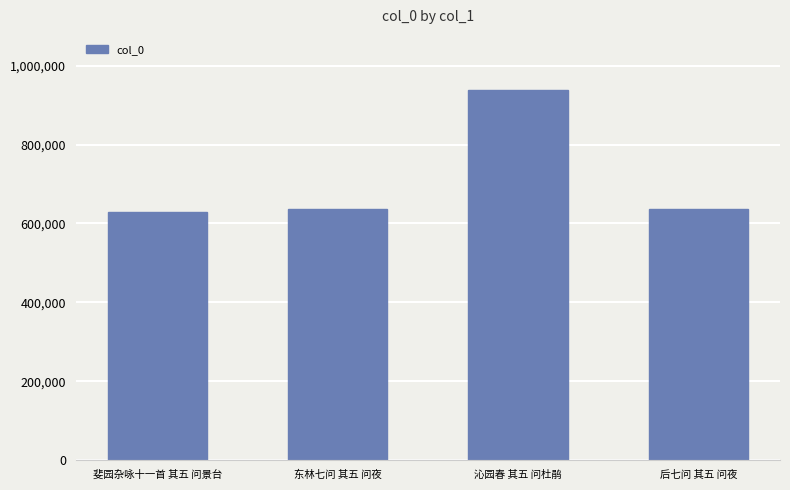

What is the sum of all values?

2838159